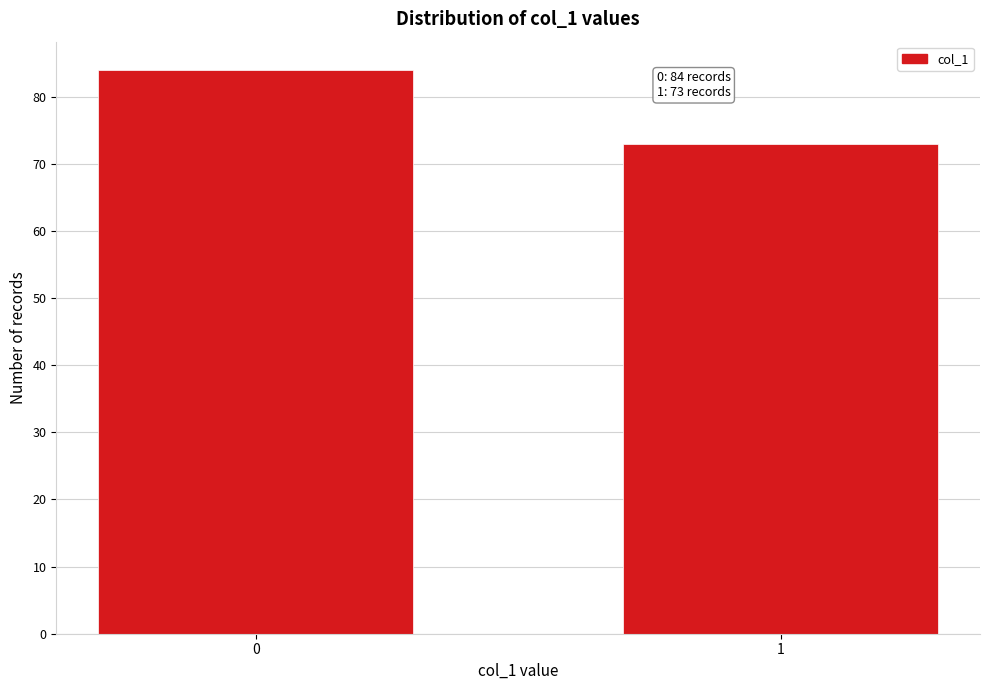

Reading right to left, transcribe all the data shown in this chart.

1=73	0=84